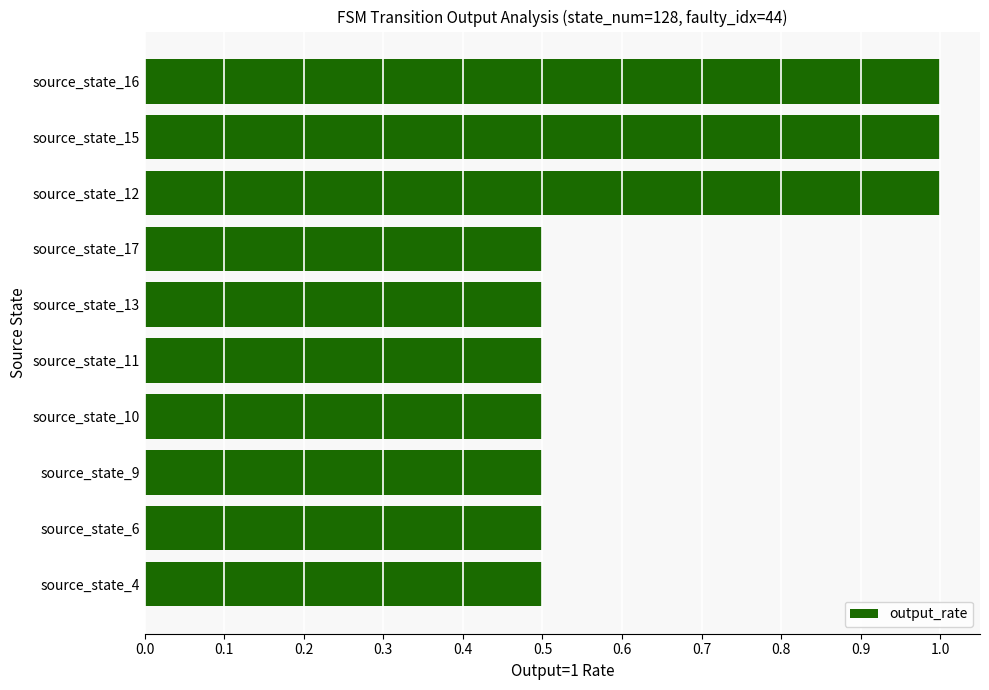

Does the chart contain any negative values?

No